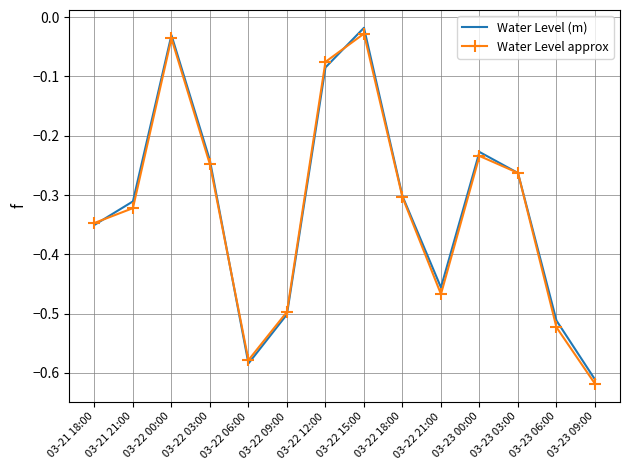

The value of Water Level approx at 03-23 09:00 is -0.8. True or false?

False